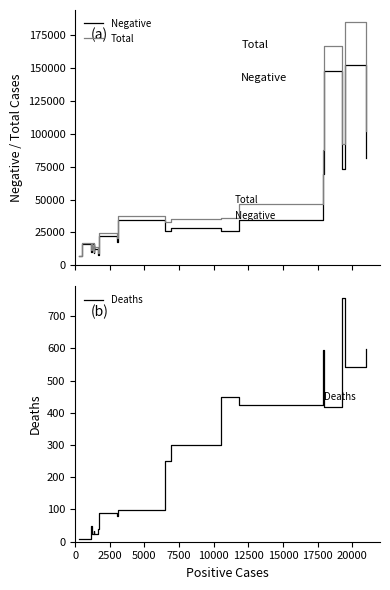

How many interior local peaks does the Negative series have?

8